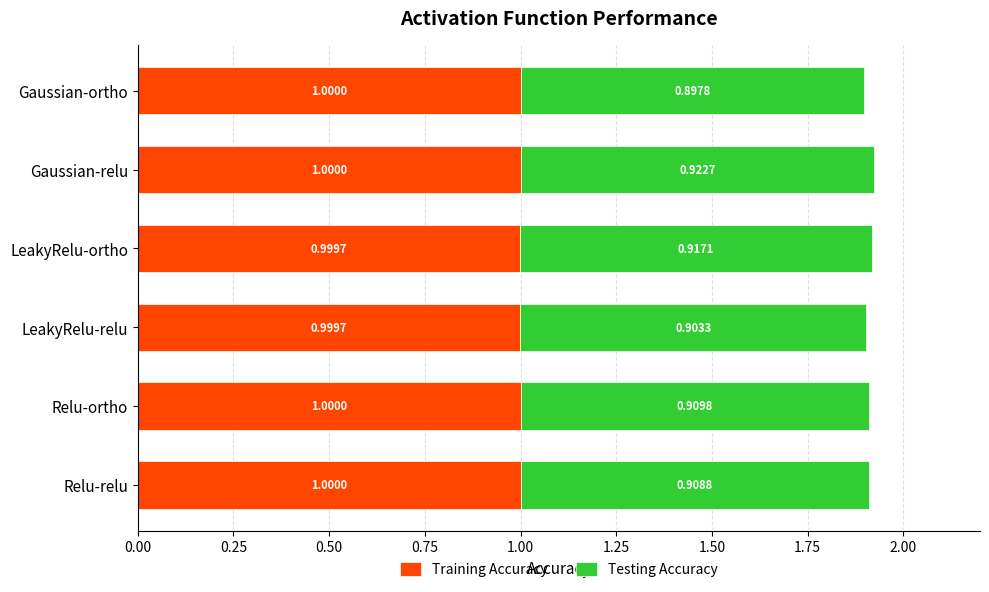

What is the total value across all series at Gaussian-ortho?

1.9